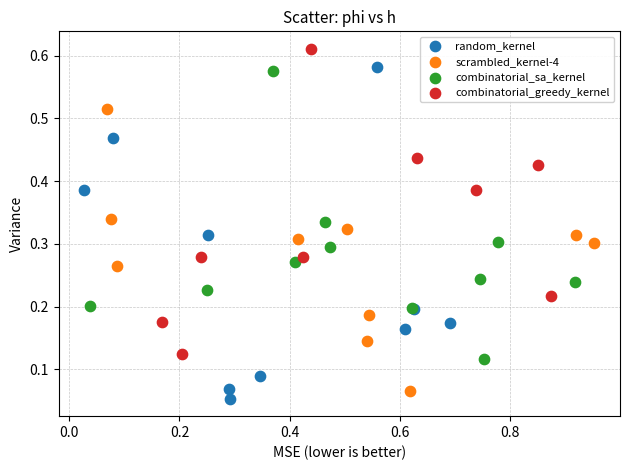

What are all the series names shown in the legend?

random_kernel, scrambled_kernel-4, combinatorial_sa_kernel, combinatorial_greedy_kernel